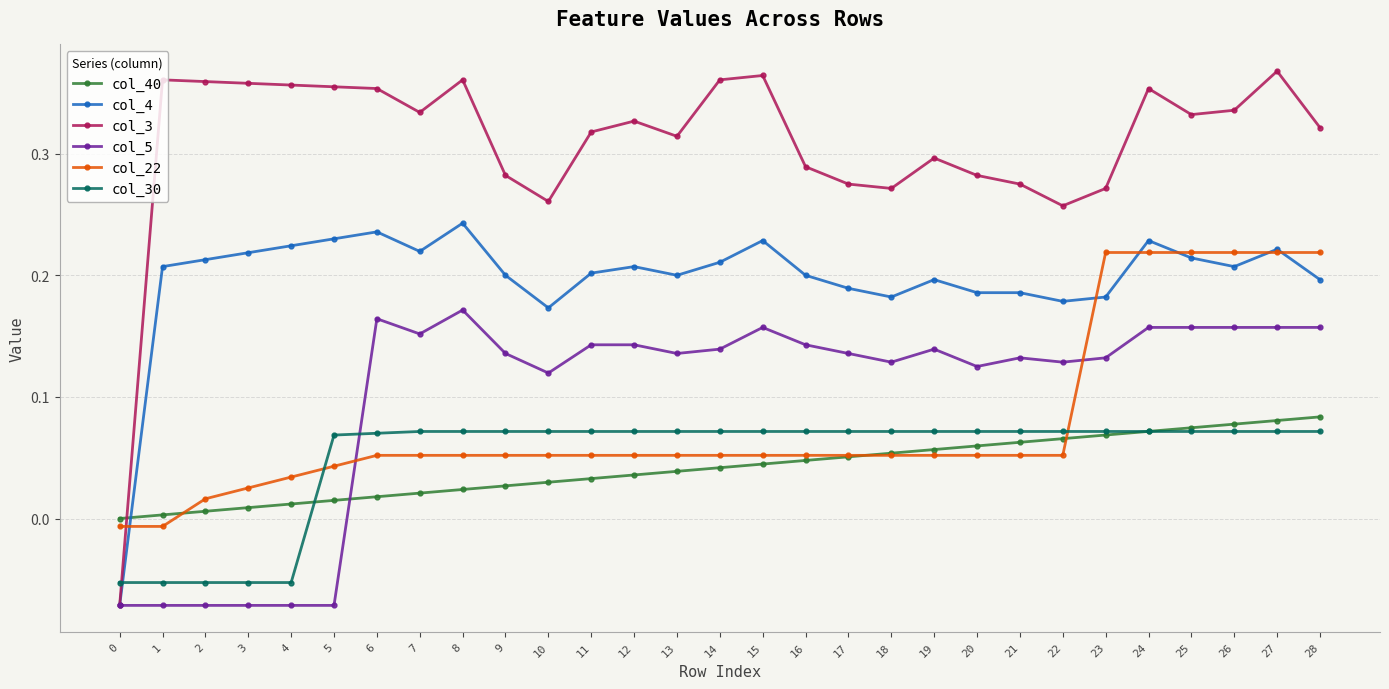

Which series has the largest total across all categories?

col_3